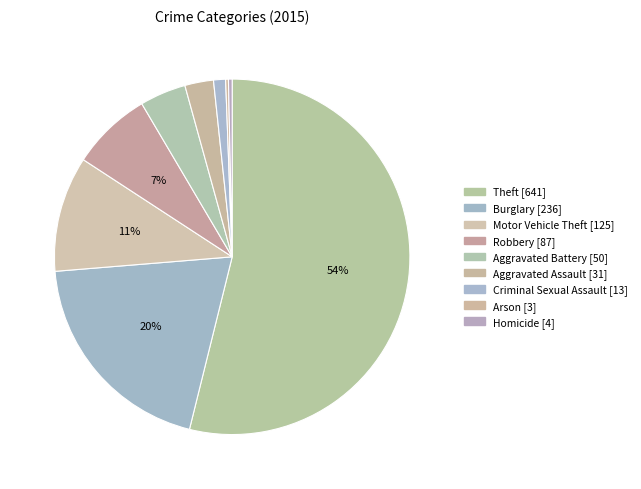

How many segments does this pie chart have?

9